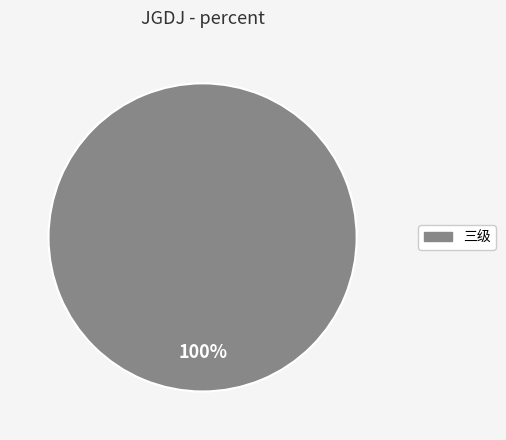

Is there any slice that represents more than half of the pie?

Yes